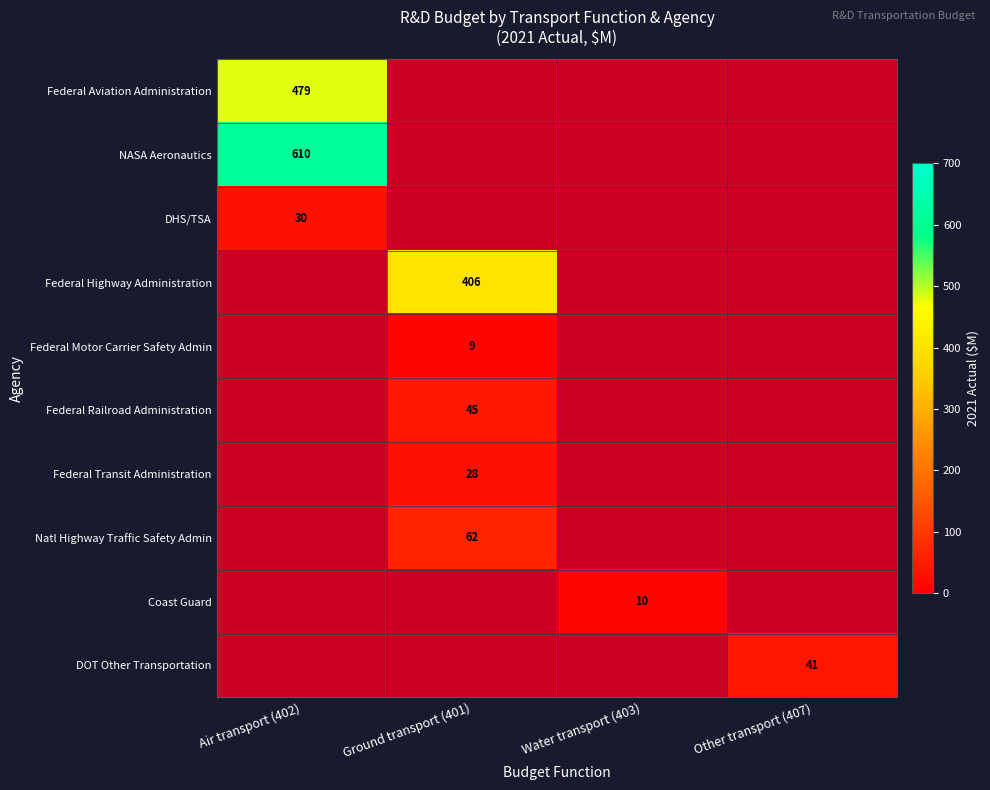

How many series are shown in this chart?

10